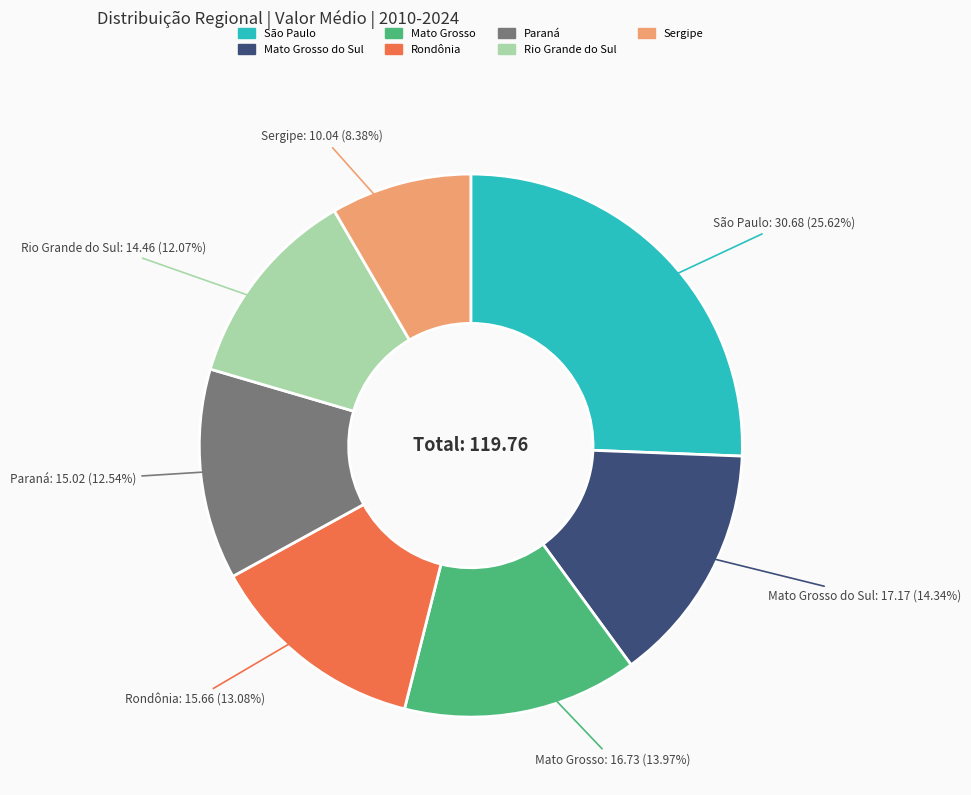

Is there any slice that represents more than half of the pie?

No